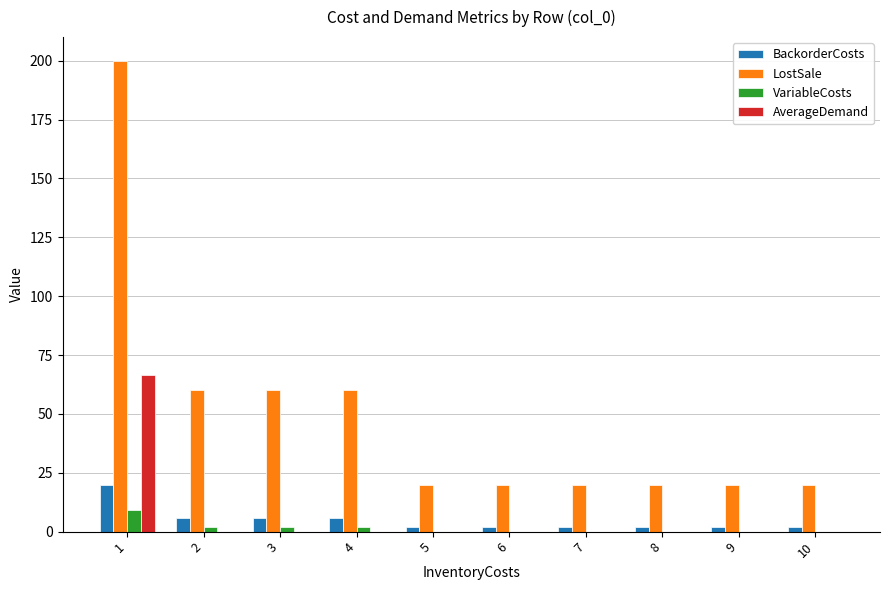

What is the total value across all series at 6?

22.0